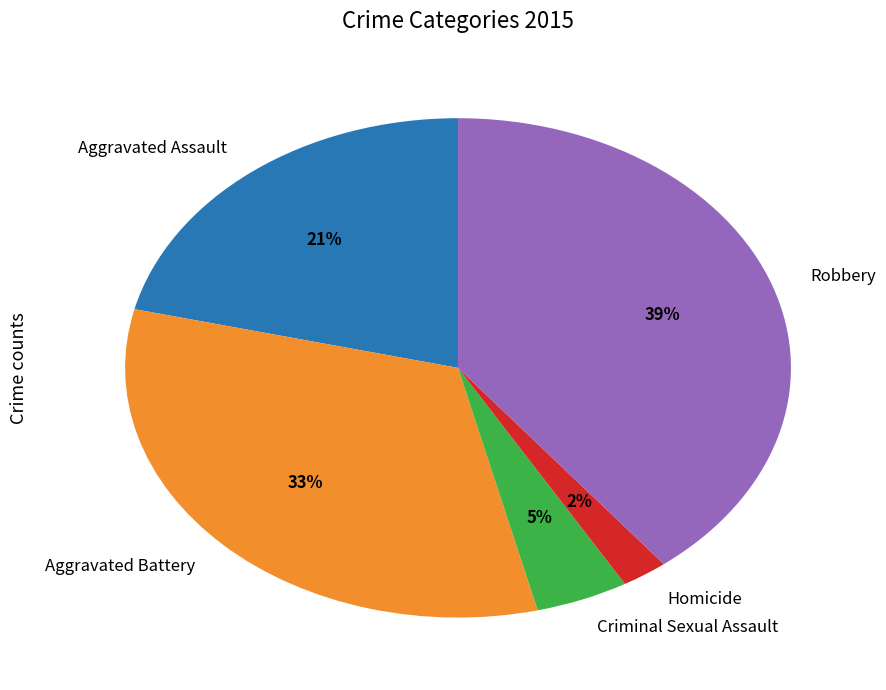

Is there a majority slice in this chart?

No